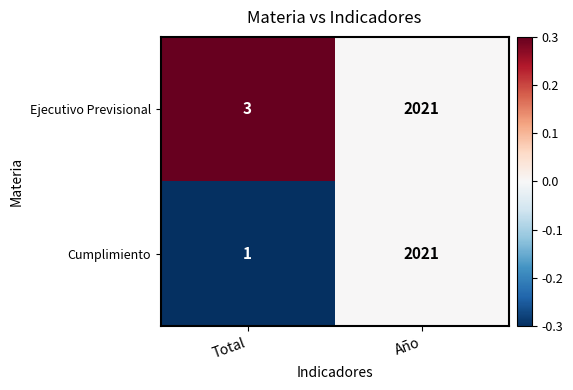

What is the average value of the Cumplimiento series?

1011